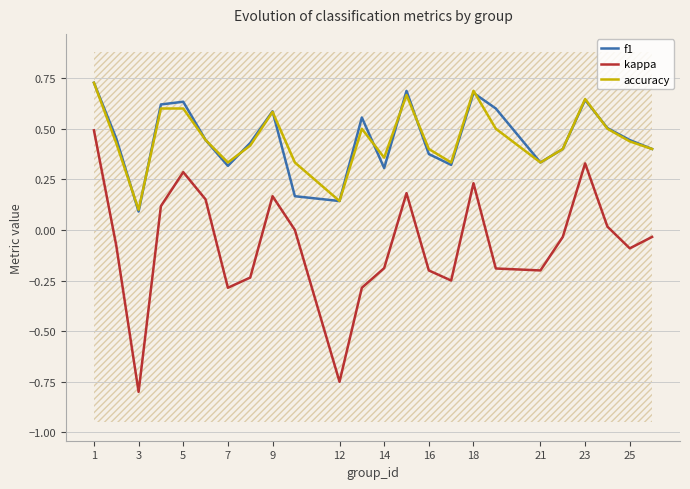

At which category is the sum across all series the highest?

1